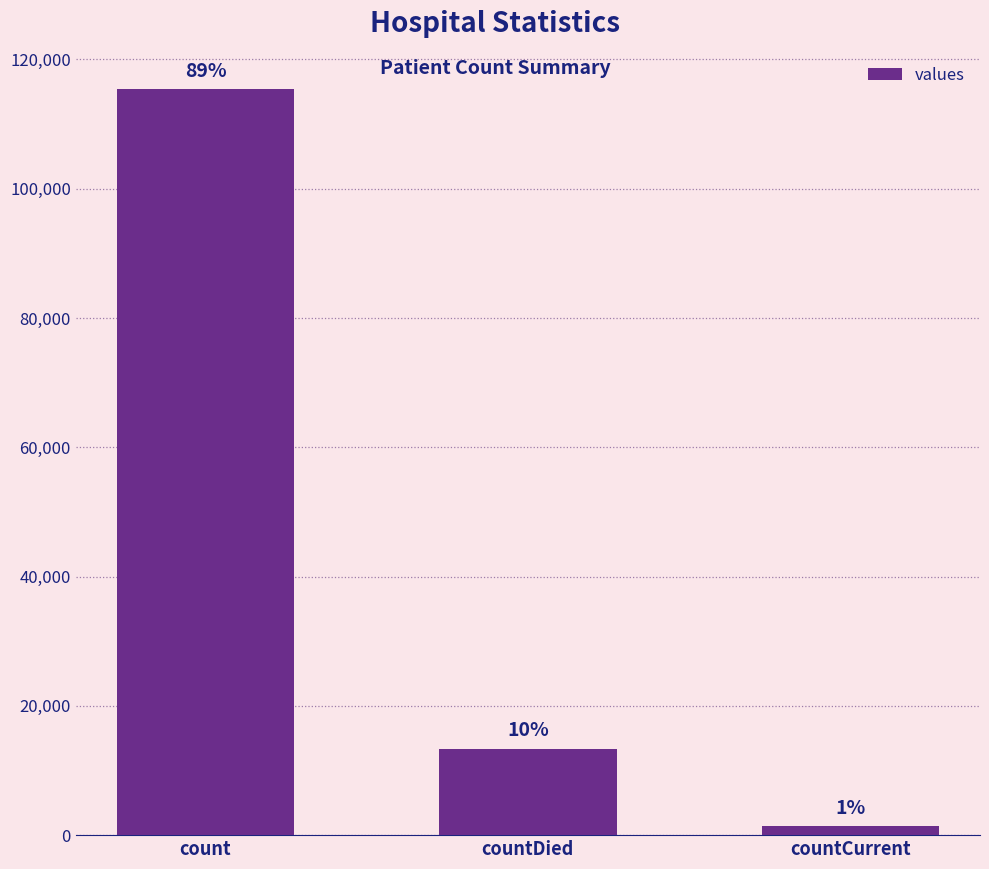

Does the chart contain any negative values?

No